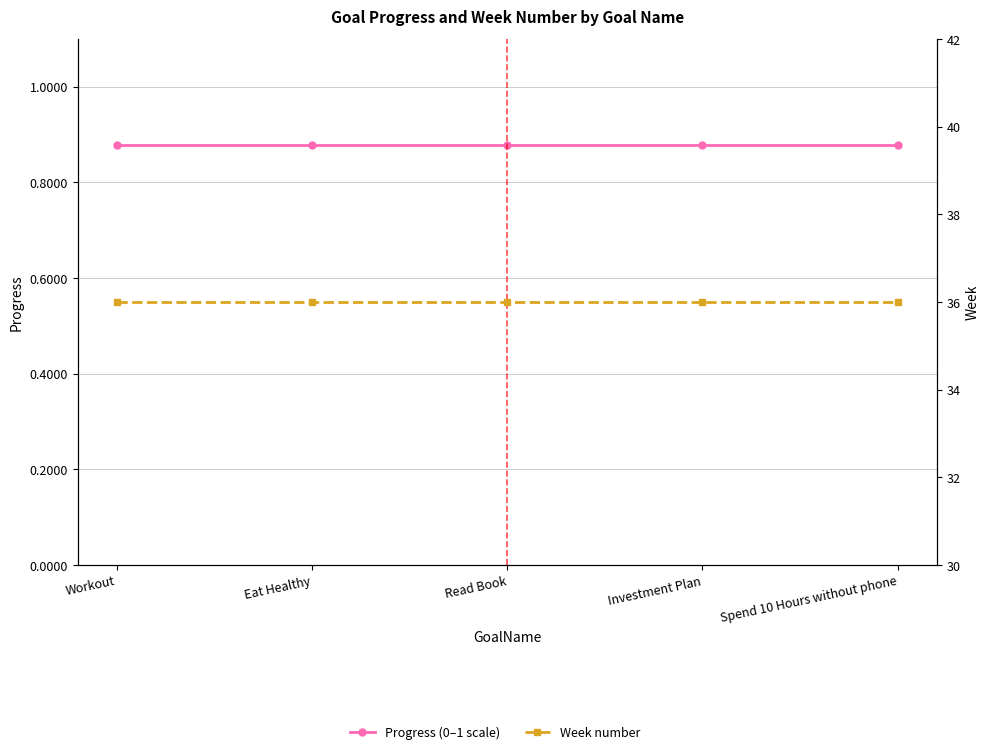

Between Workout and Eat Healthy, which is larger?

Workout